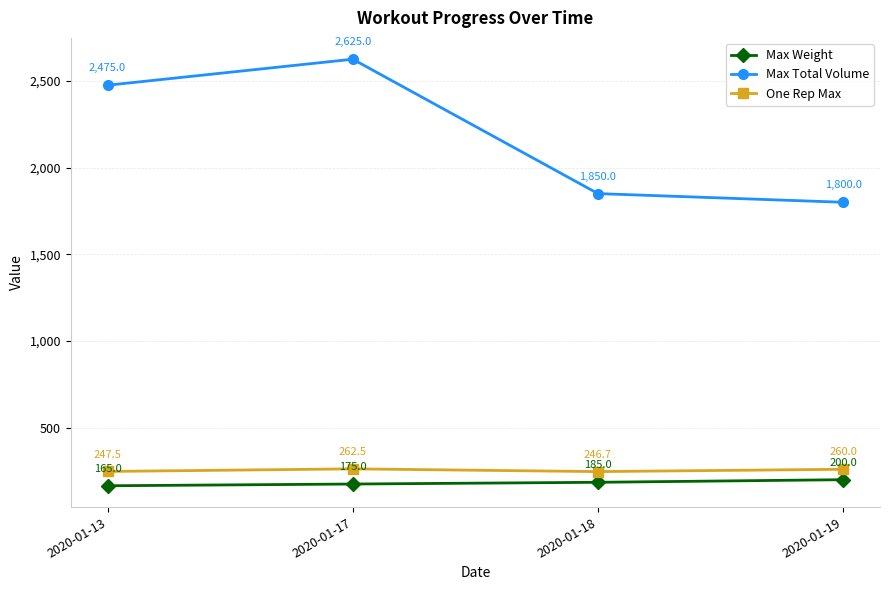

The Max Total Volume series shows 866.4 at 2020-01-19. True or false?

False